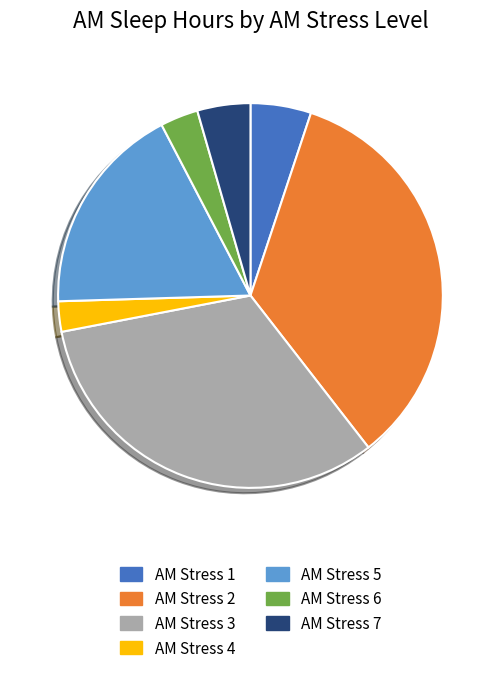

Which category has the biggest portion of the pie?

AM Stress 2